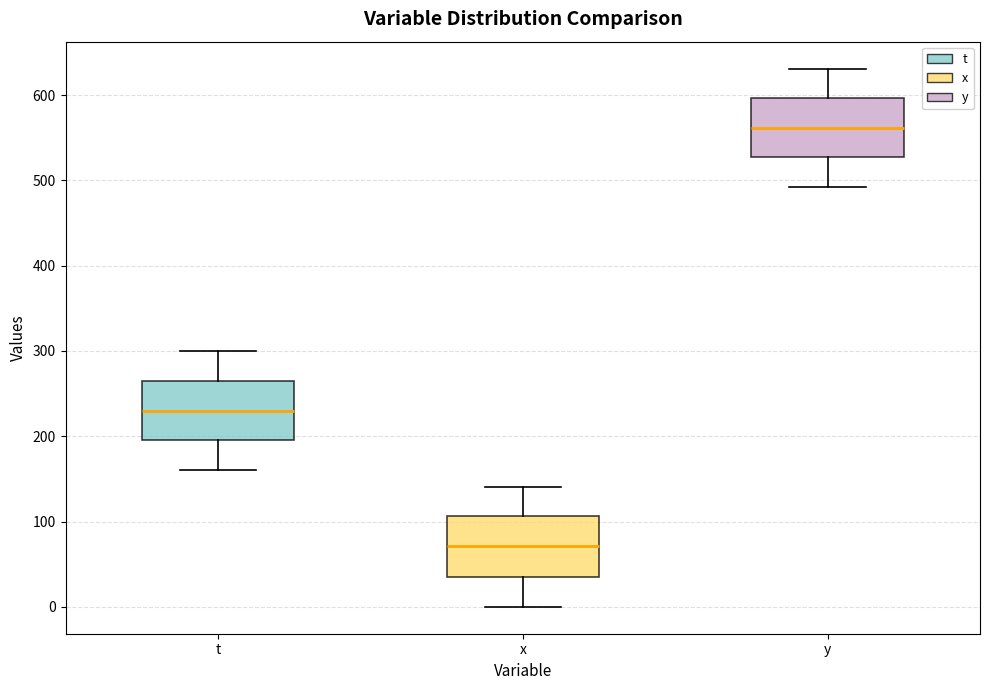

Reading left to right, transcribe this box plot: for each box, give where its median line is, the range the box spans, and where its two whiskers end, as read against the y-axis. The values are not printed on the chart, so give them approximately, as read against the axis.

t: median 230, box 200 to 270, whiskers 160 to 300
x: median 70, box 40 to 110, whiskers 0 to 140
y: median 560, box 530 to 600, whiskers 490 to 630